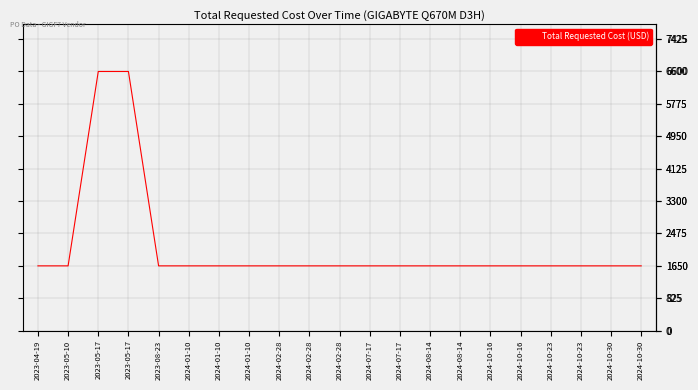

Rank the categories by value from highest to lowest.

2023-05-17, 2023-05-17, 2023-04-19, 2023-05-10, 2023-08-23, 2024-01-10, 2024-01-10, 2024-01-10, 2024-02-28, 2024-02-28, 2024-02-28, 2024-07-17, 2024-07-17, 2024-08-14, 2024-08-14, 2024-10-16, 2024-10-16, 2024-10-23, 2024-10-23, 2024-10-30, 2024-10-30